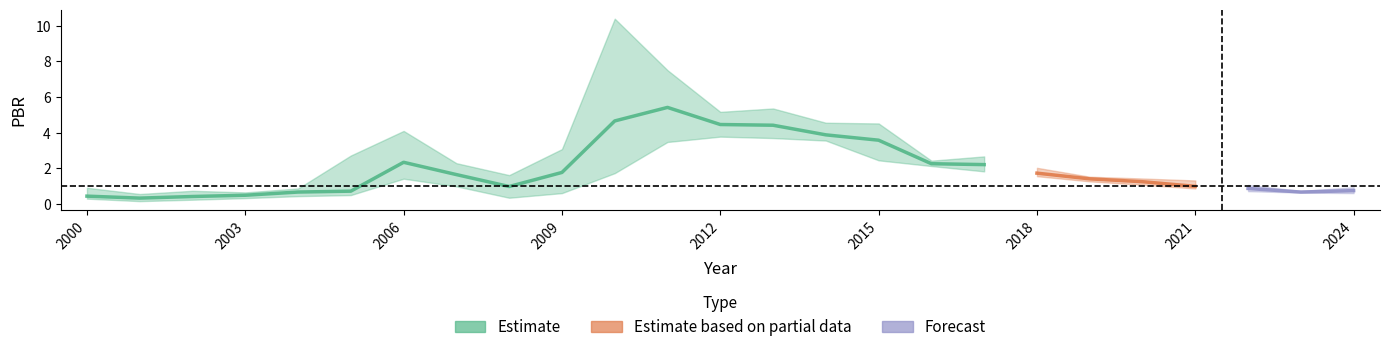

True or false: PBR_low and PBR_high intersect in this chart.

False